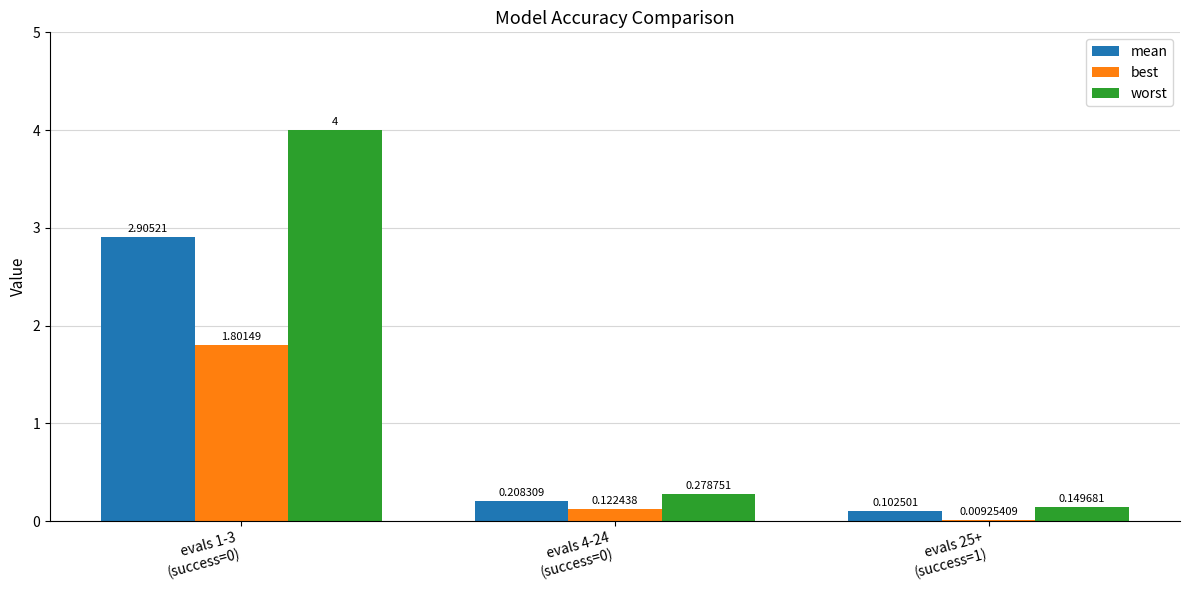

Which series has the largest total across all categories?

worst